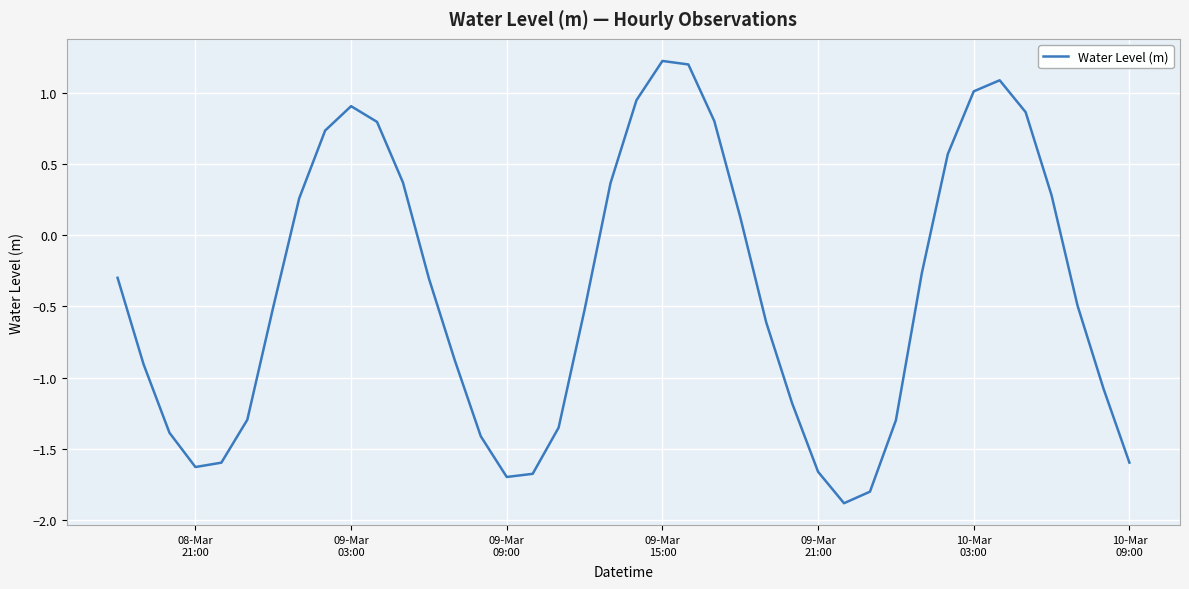

Does the chart display data point markers on the line(s)?

No